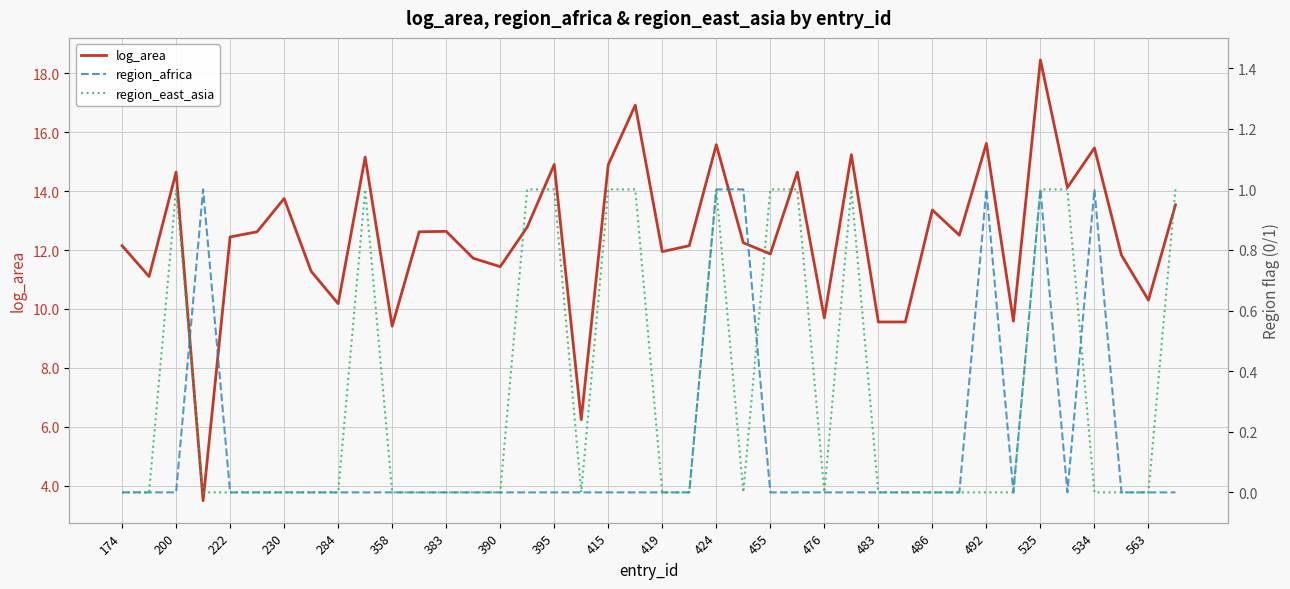

True or false: log_area has a value of 26.8 at 424.

False